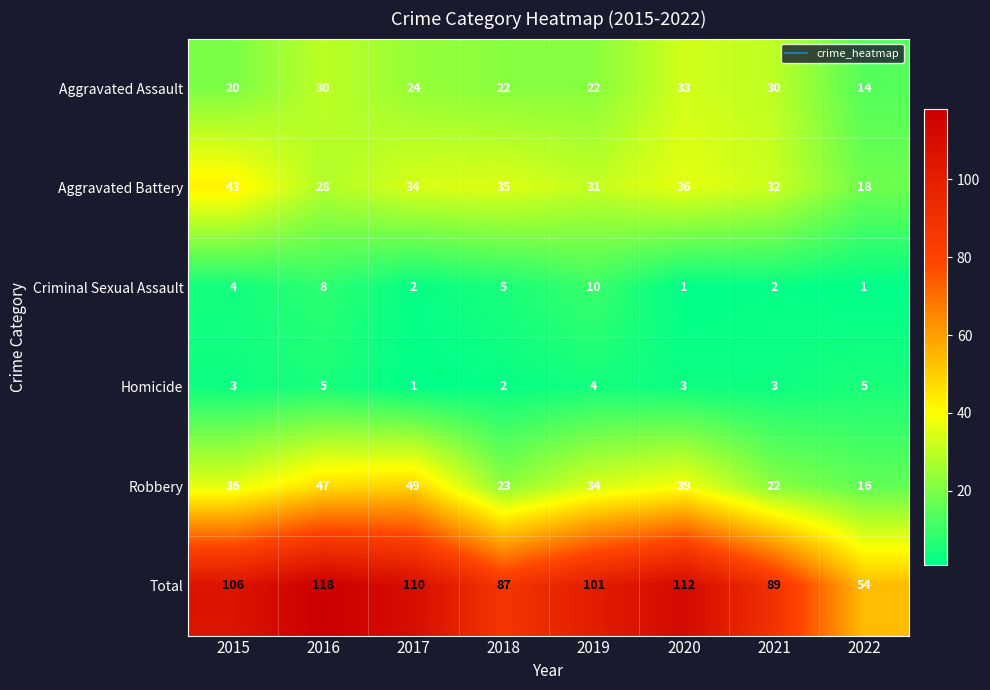

Count the Criminal Sexual Assault values in the range 2 to 8.

5